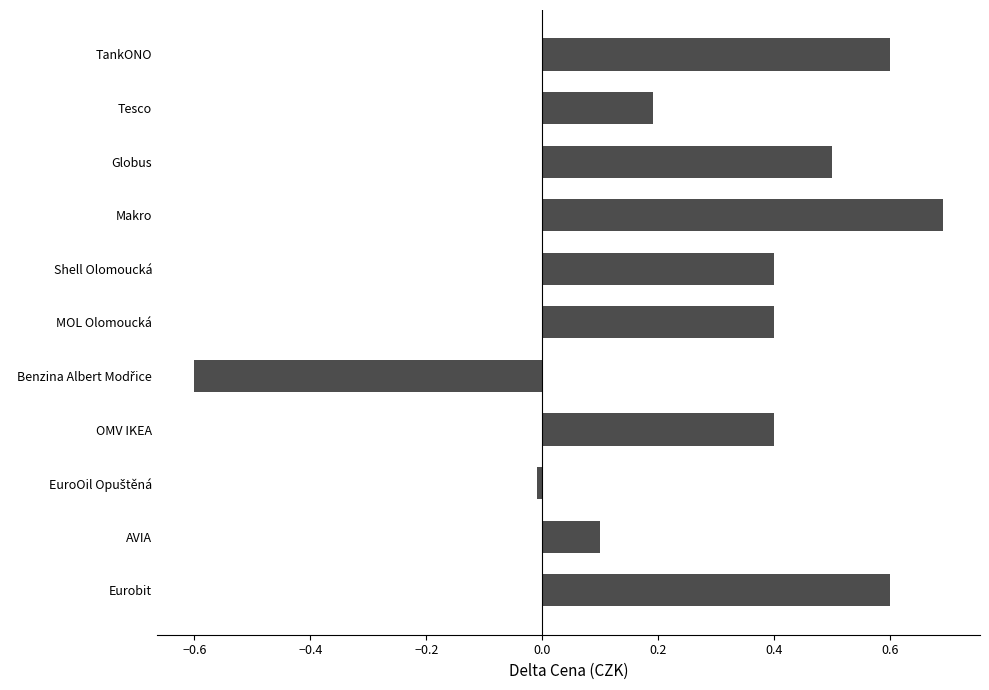

What is the sum of the values at Shell Olomoucká and Tesco?

0.6